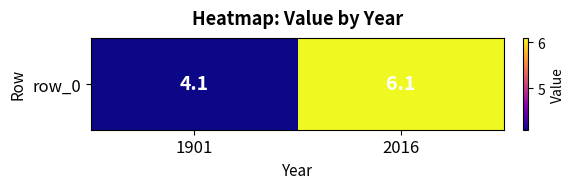

At which label does the data first exceed 6?

2016